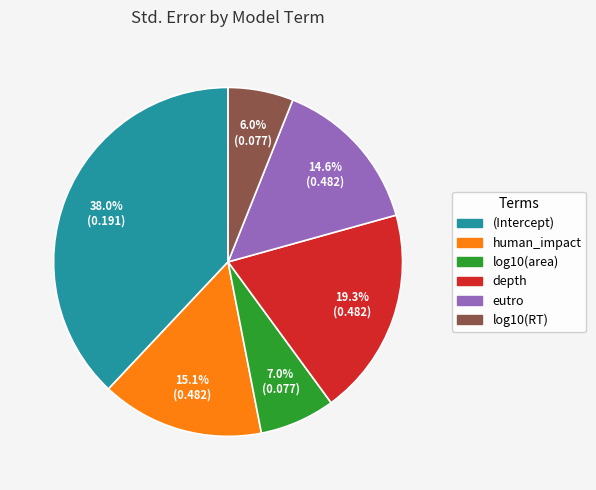

To the nearest percent, what is the combined percentage of depth and log10(area)?

26%